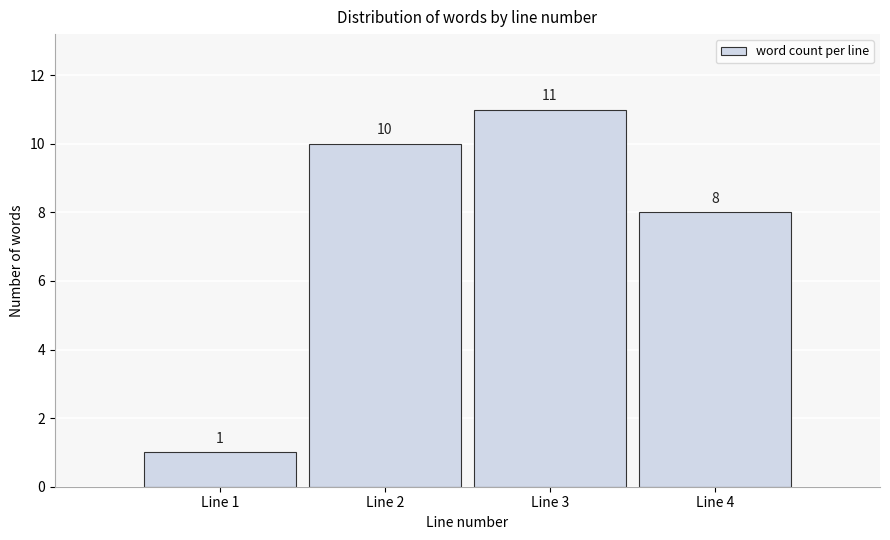

Reading left to right, list every bar in this chart as the range it spans on the x-axis followed by its height.

0.5 to 1.5: 1
1.5 to 2.5: 10
2.5 to 3.5: 11
3.5 to 4.5: 8